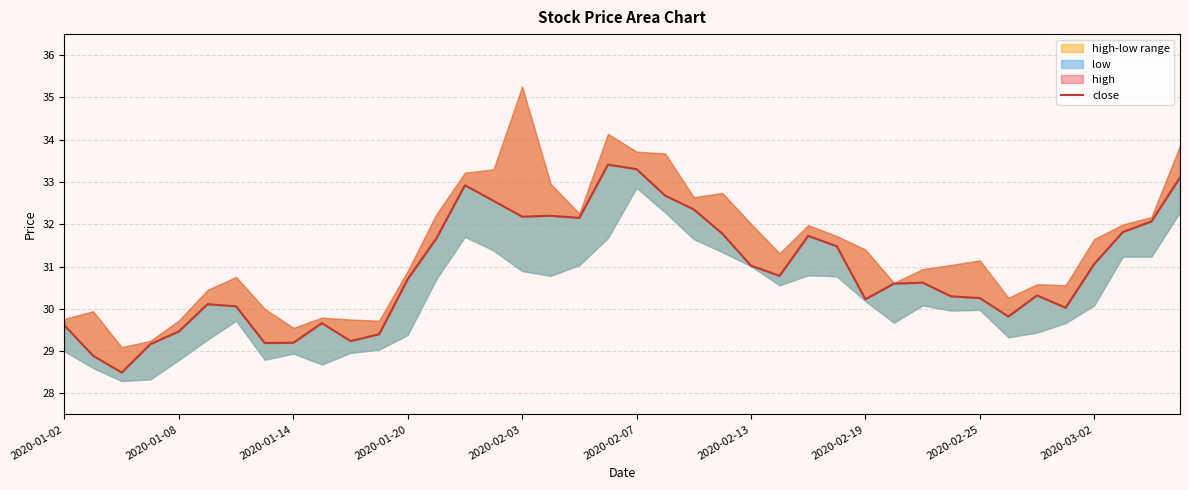

What is the difference between the values at 11 and 2020-01-02?

0.2